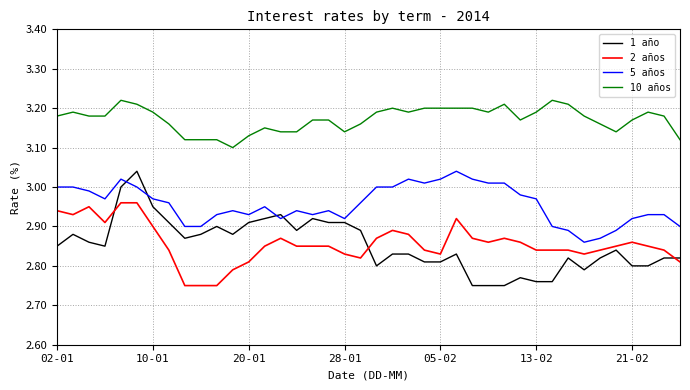

Which series has the largest range (max minus min)?

1 año